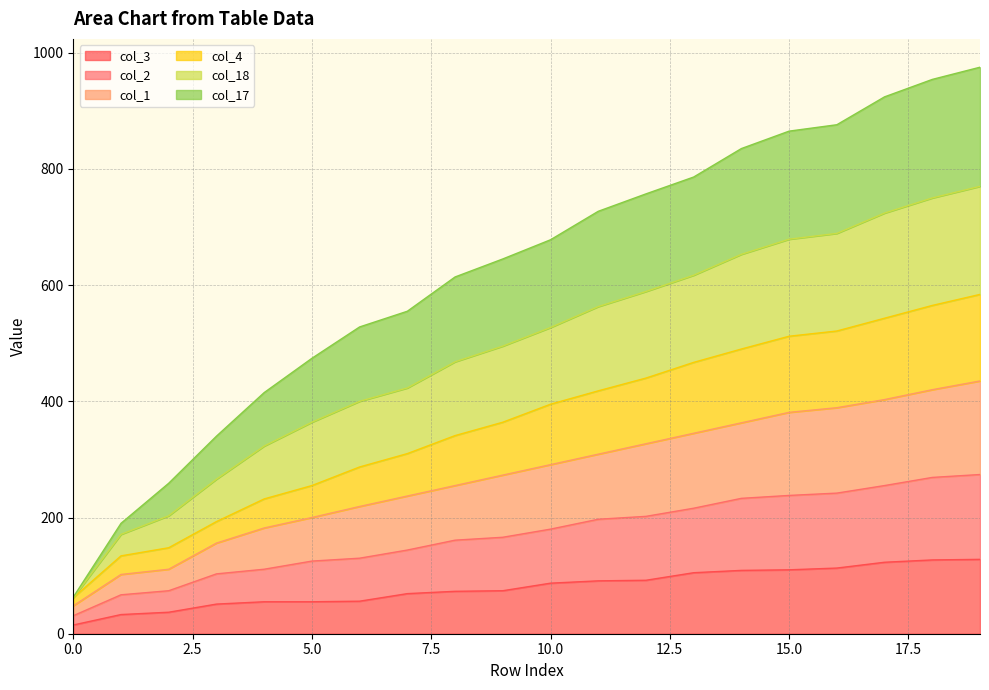

At which category is the sum across all series the highest?

19